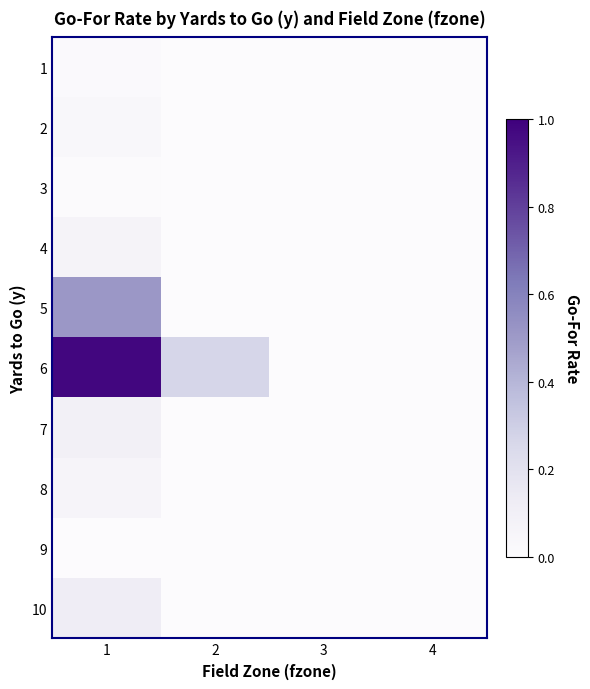

At which category is the sum across all series the highest?

1